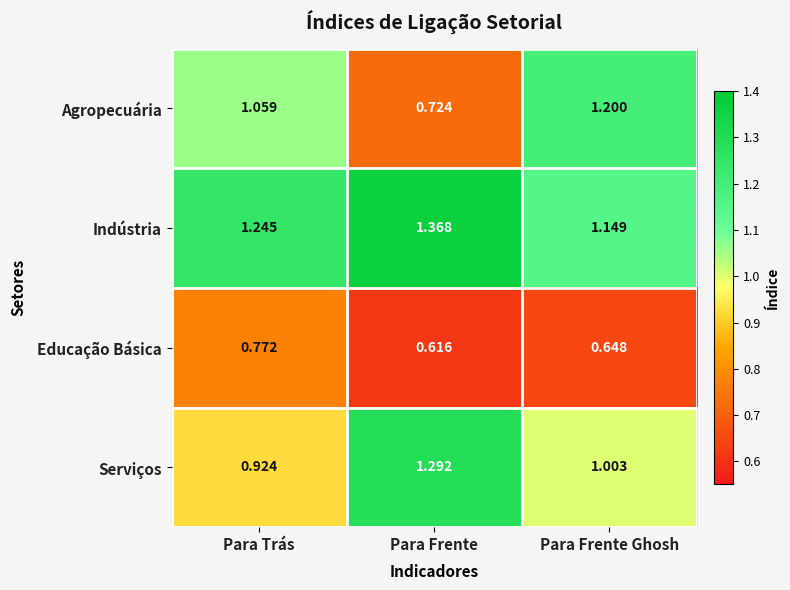

Is the value of Educação Básica at Para Frente greater than the value of Indústria at Para Frente?

No